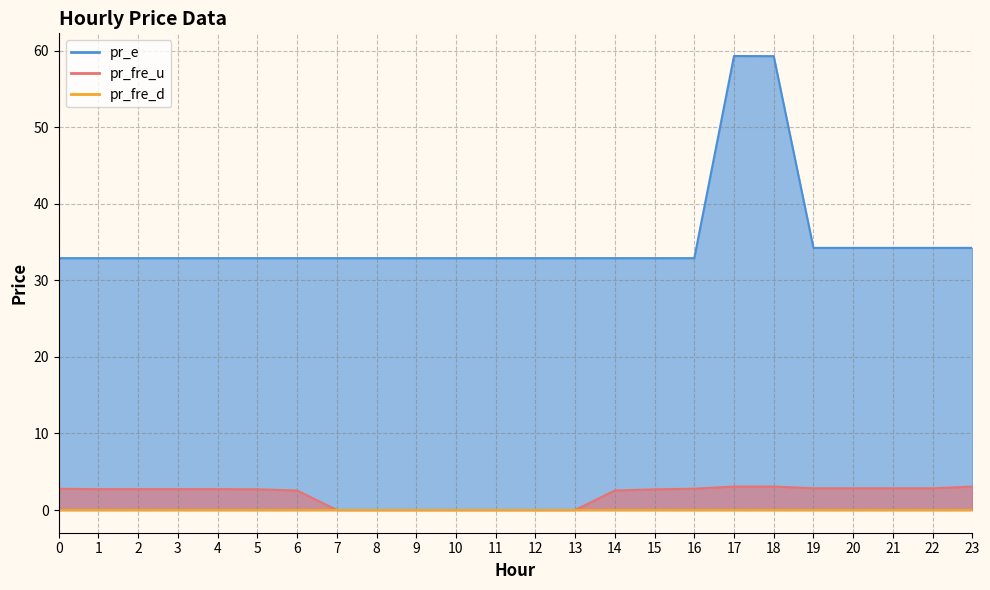

How many data points does each series have?

24